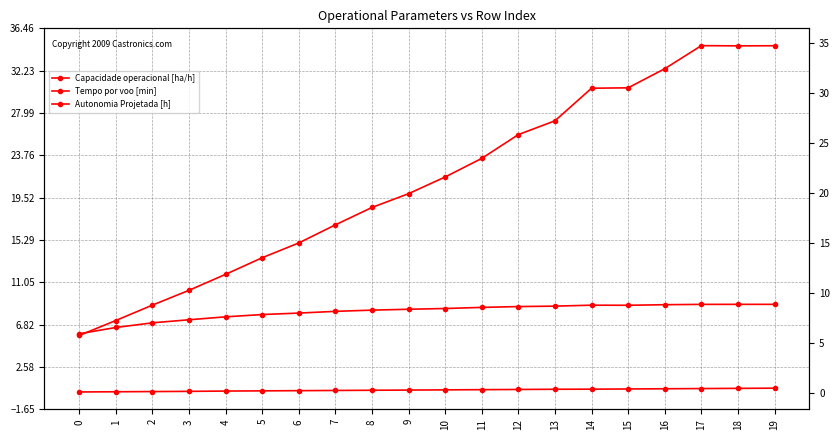

Between 1 and 19, which is larger?

19